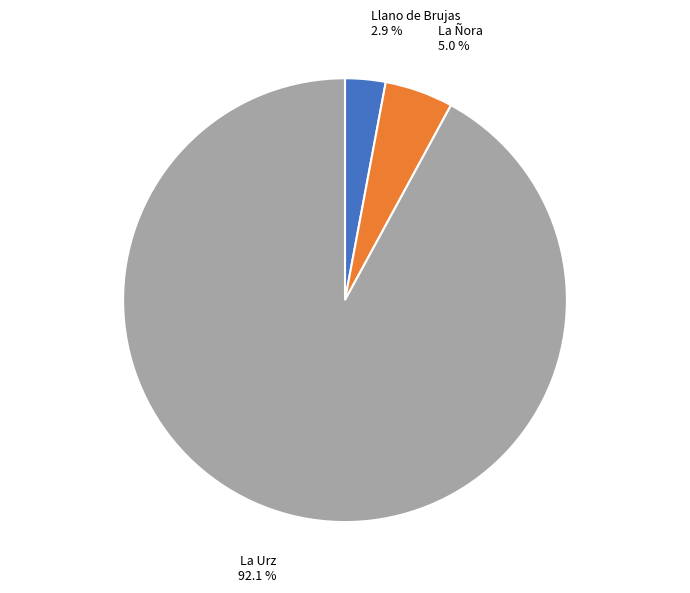

How many slices are in this pie chart?

3